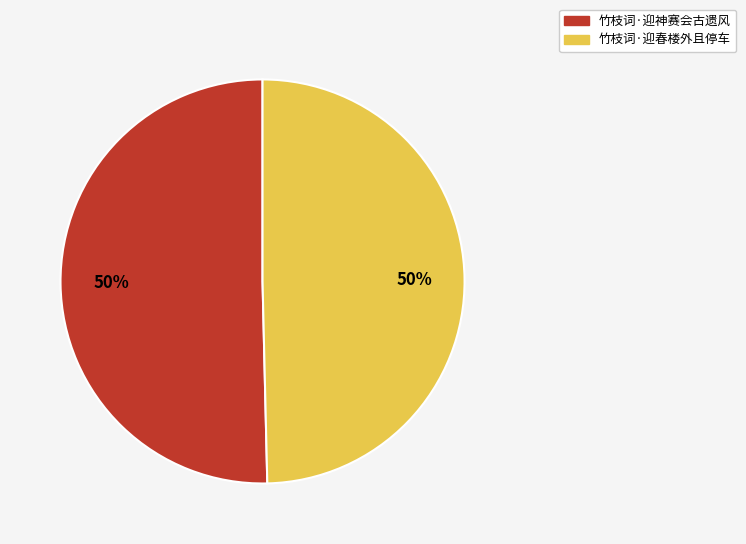

Is the sum of 竹枝词·迎春楼外且停车 and 竹枝词·迎神赛会古遗风 greater than half?

Yes